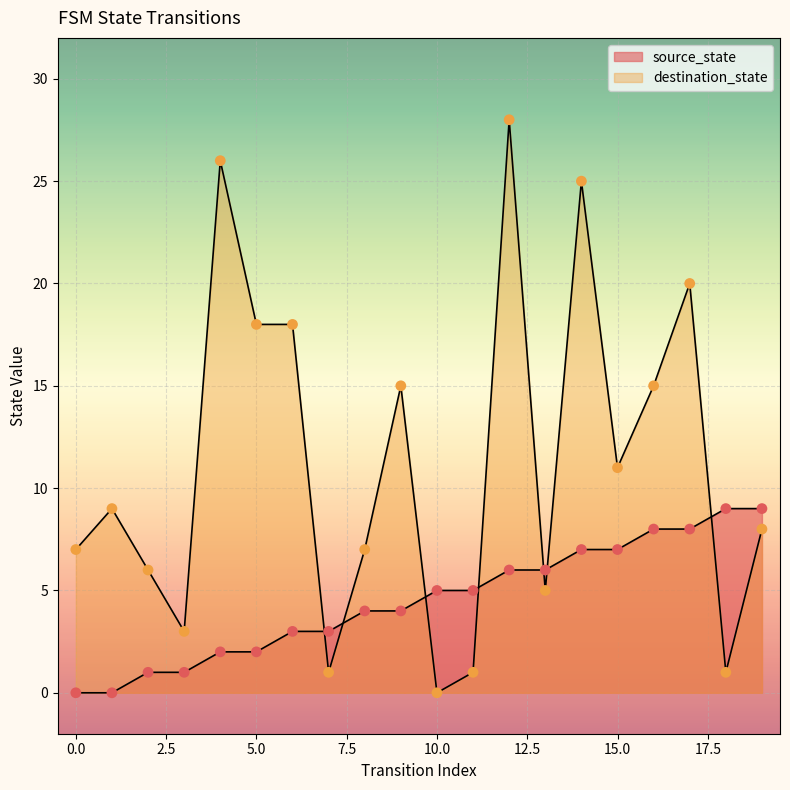

Which series has the largest Y range (max minus min)?

destination_state